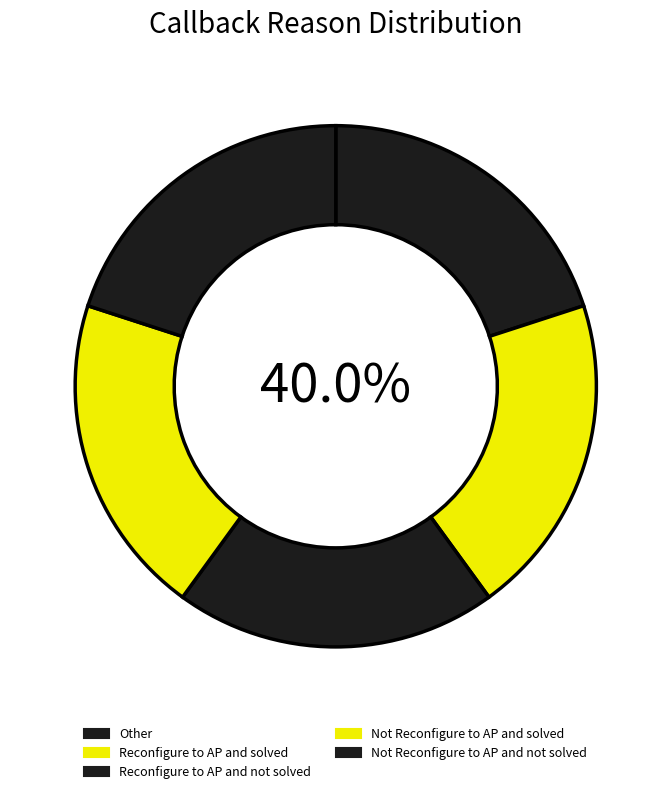

Which slice is the smallest?

Other